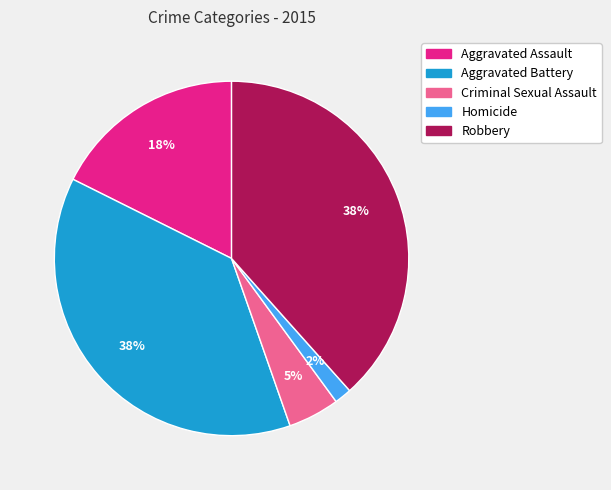

Which slice is the smallest?

Homicide